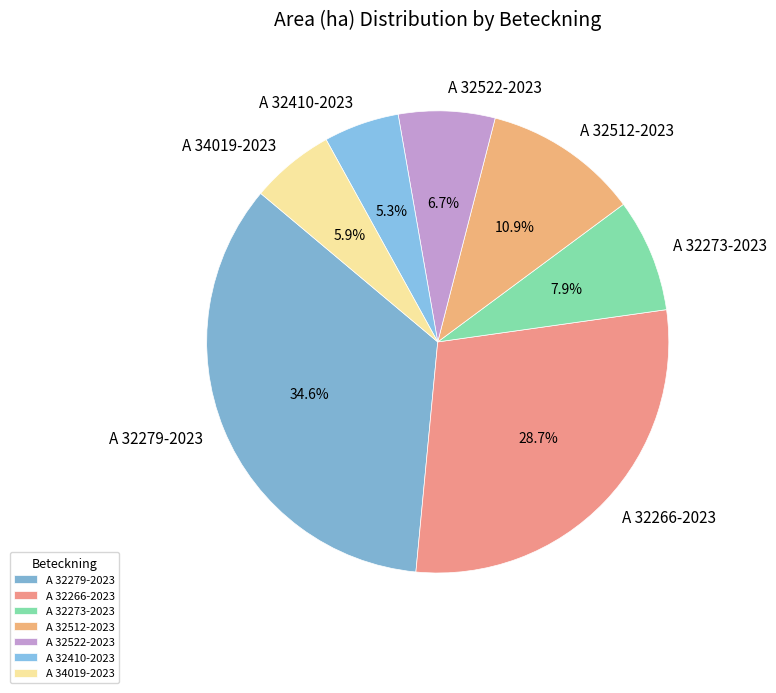

True or false: A 32410-2023 accounts for 1% of the total.

False